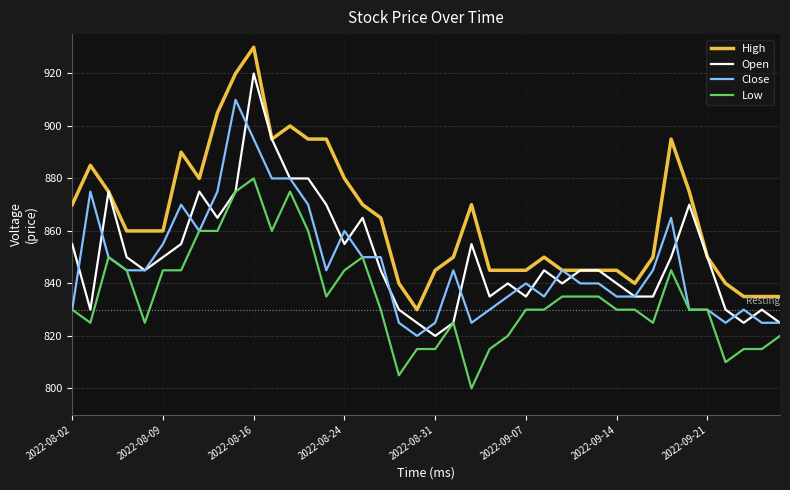

Which series has the largest total across all categories?

High